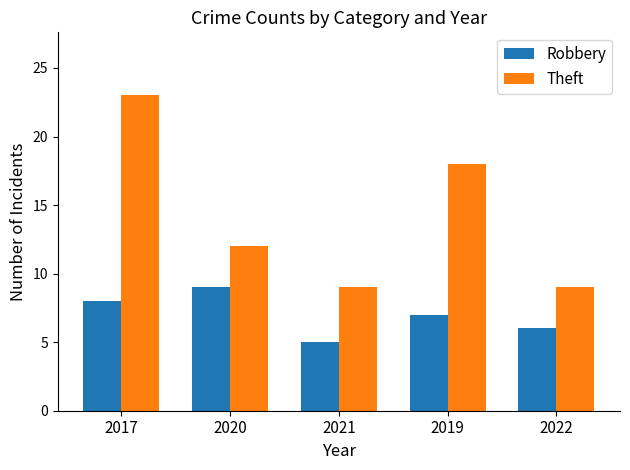

The Robbery series shows 5 at 2021. True or false?

True